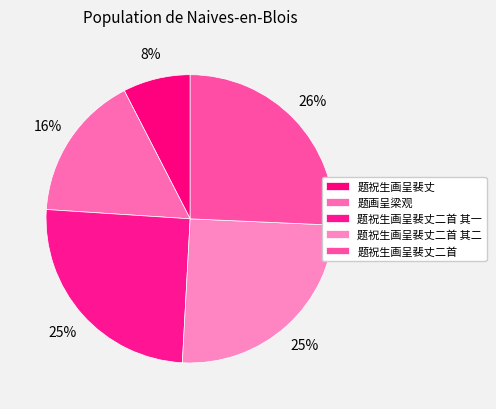

Approximately how many times larger is the value at 题祝生画呈裴丈二首 compared to 题祝生画呈裴丈二首 其二?

1.0